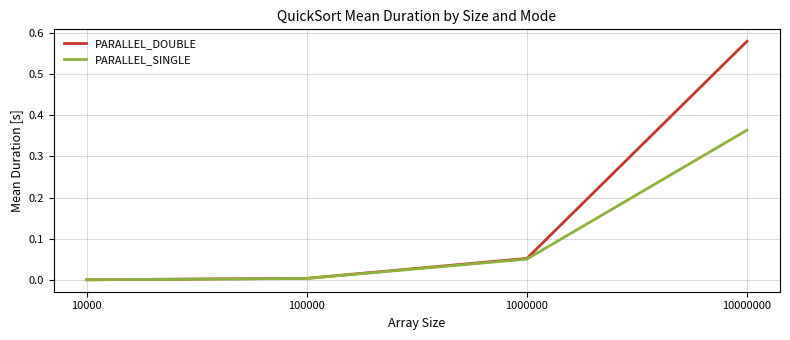

True or false: PARALLEL_DOUBLE has more than 1 points higher than both neighbors.

False